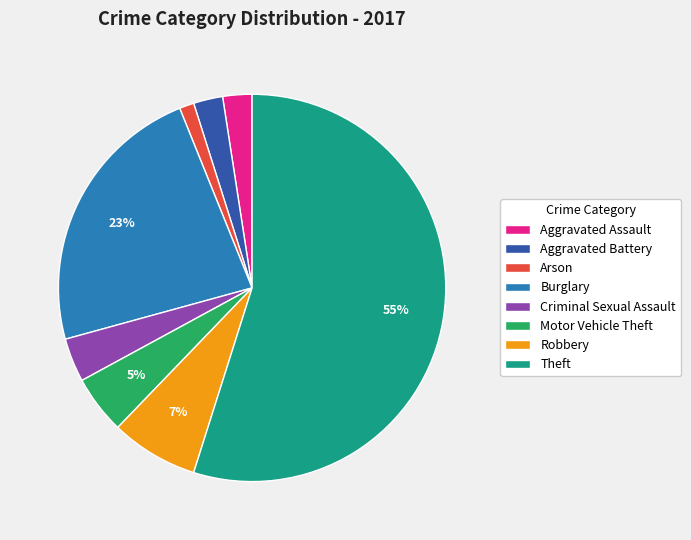

Combined, do Aggravated Battery and Criminal Sexual Assault account for over 50%?

No